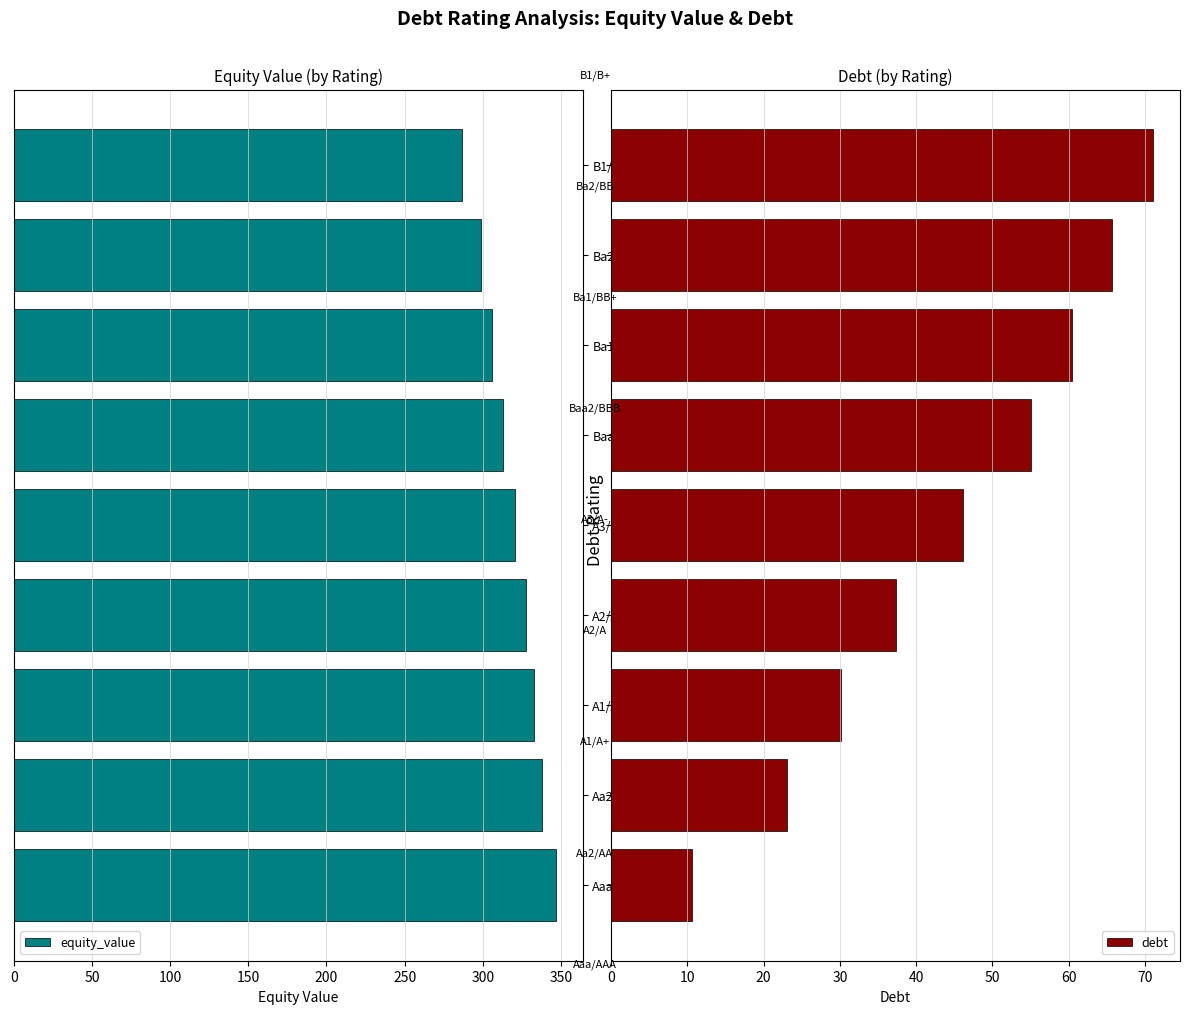

What is the sum of all equity_value values?

2870.1